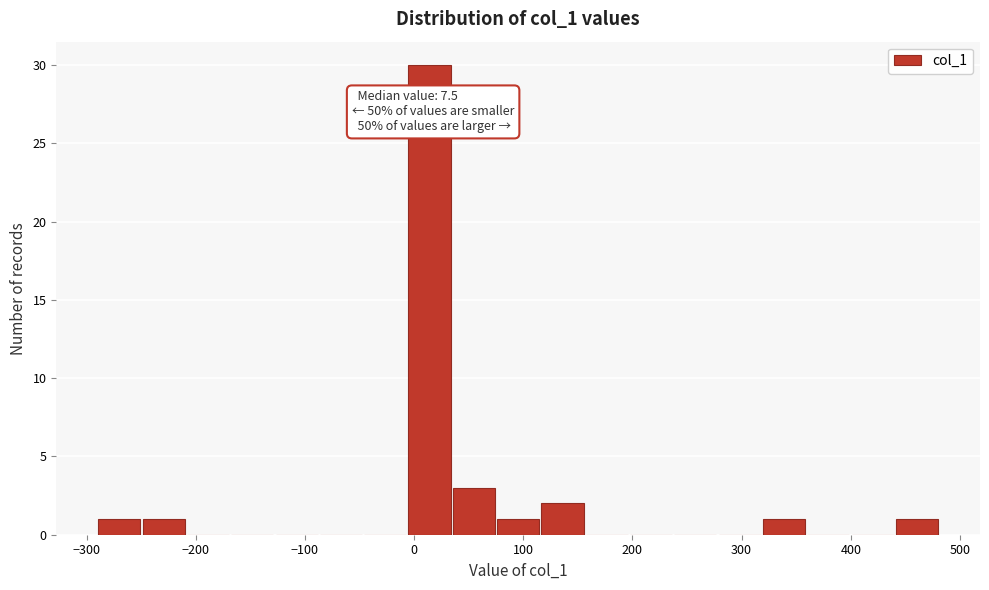

Over which range of the x-axis is the bar tallest?

-10 to 40